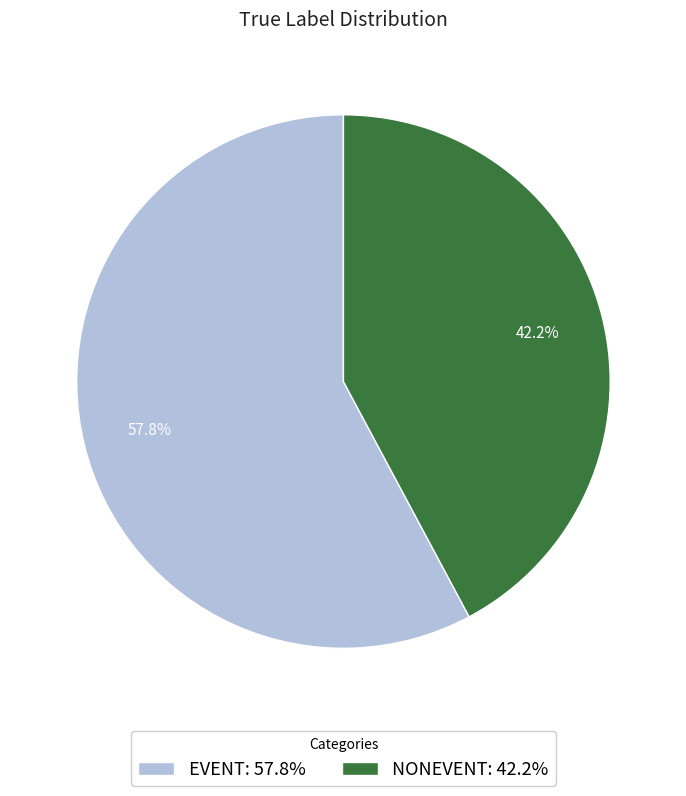

Is there a majority slice in this chart?

Yes